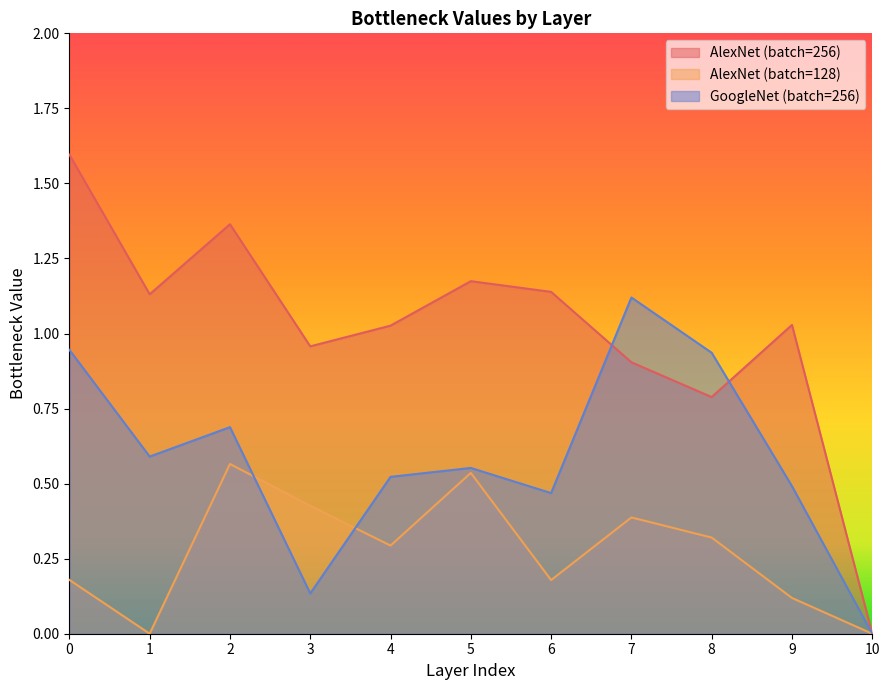

Between 7 and 4, which is larger?

4